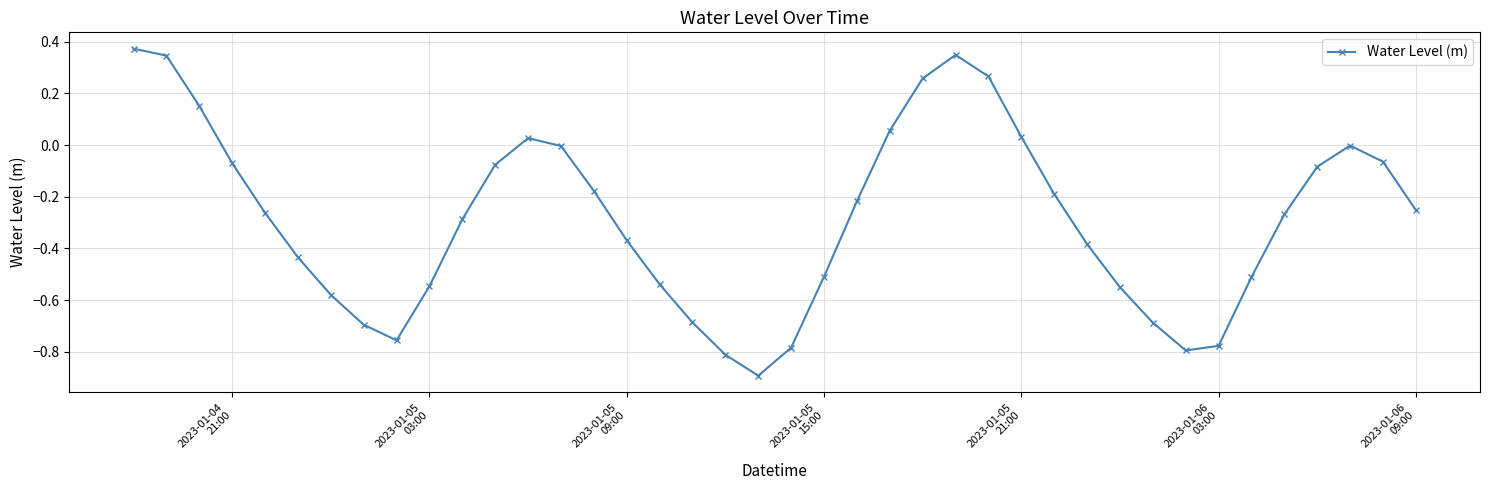

What is the minimum value shown in the chart?

-0.9